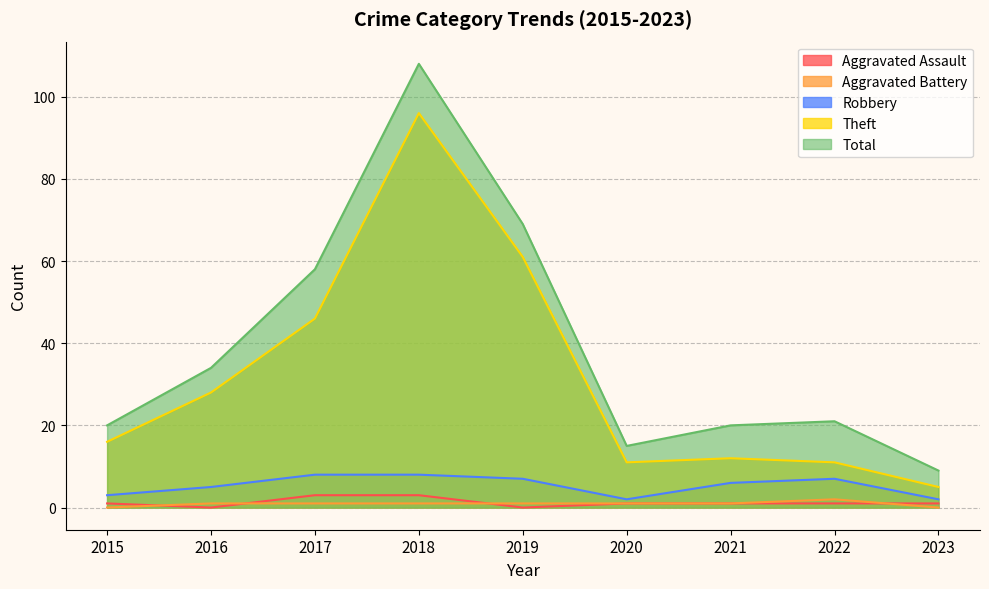

Reading right to left, transcribe all the data shown in this chart.

Aggravated Assault: 1	1	1	1	0	3	3	0	1
Aggravated Battery: 0	2	1	1	1	1	1	1	0
Robbery: 2	7	6	2	7	8	8	5	3
Theft: 5	11	12	11	61	96	46	28	16
Total: 9	21	20	15	69	108	58	34	20